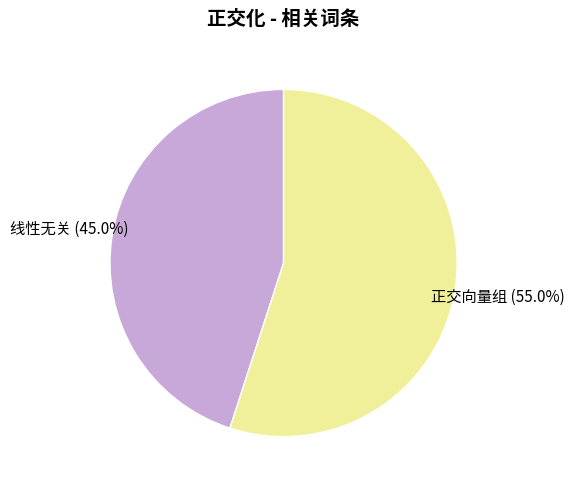

How many segments does this pie chart have?

2